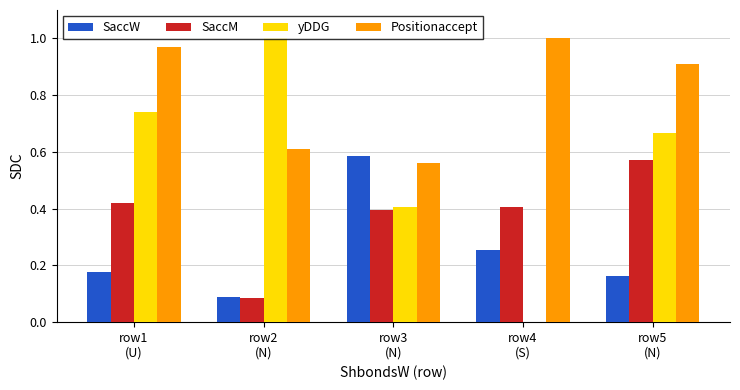

Is the value of Positionaccept at row4
(S) greater than the value of SaccW at row1
(U)?

Yes